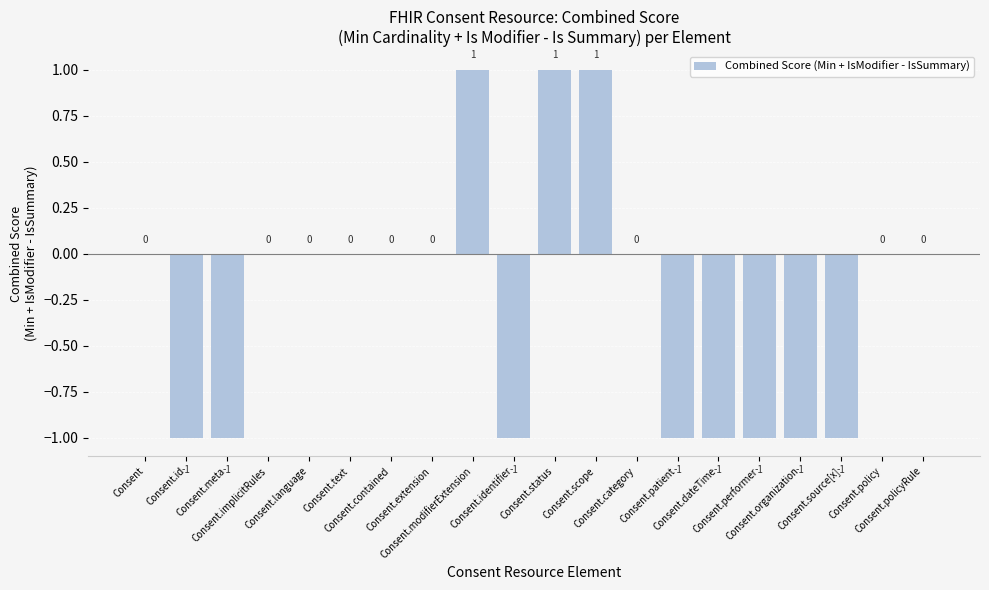

How many values are between -1 and 0?

17